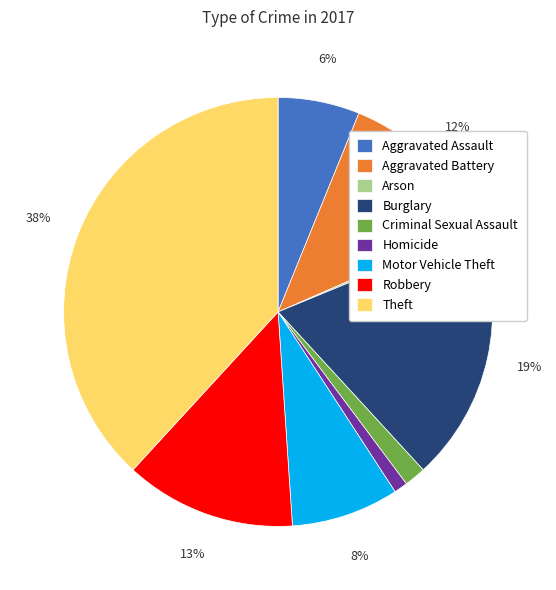

To the nearest percent, what percentage of the pie is Robbery?

13%